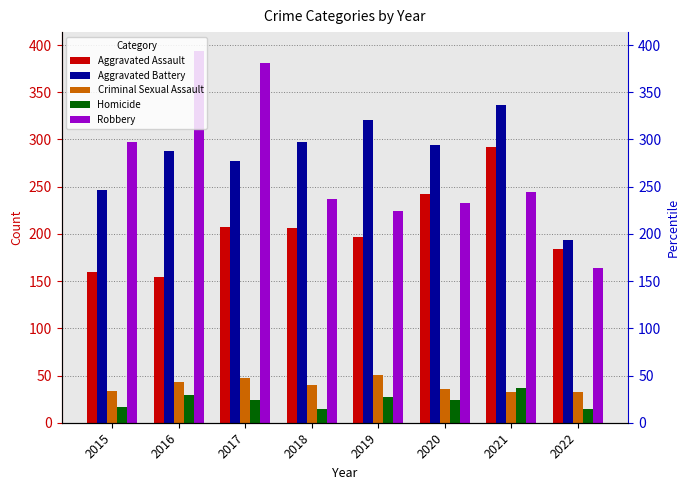

What is the lowest value of the Criminal Sexual Assault series?

33